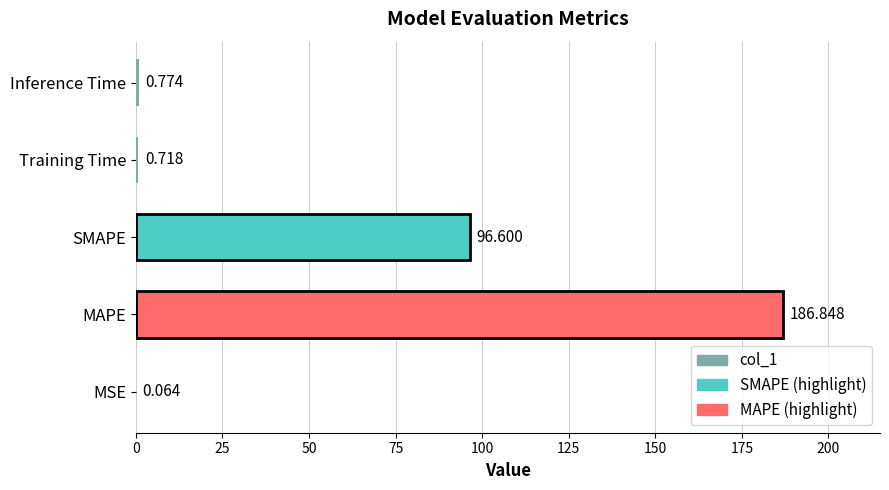

Are the bars horizontal?

Yes